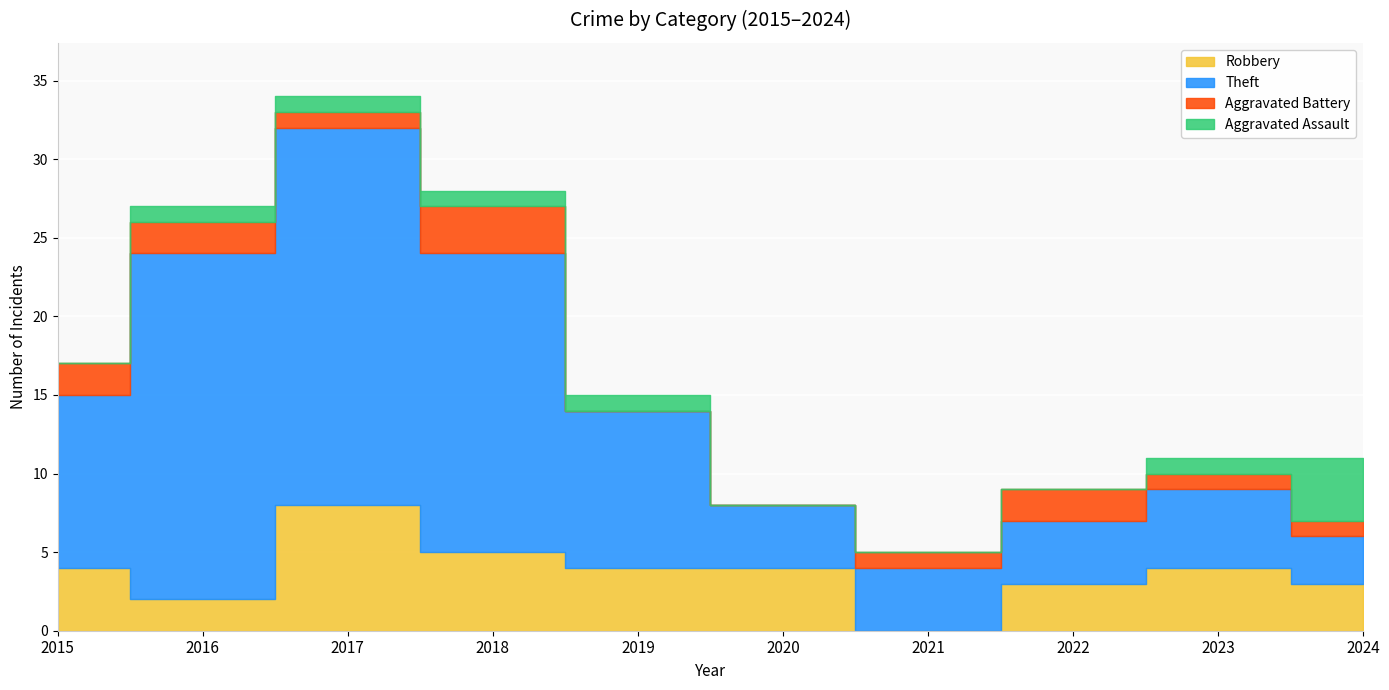

Is it true that Aggravated Assault equals 2 at 2018?

False